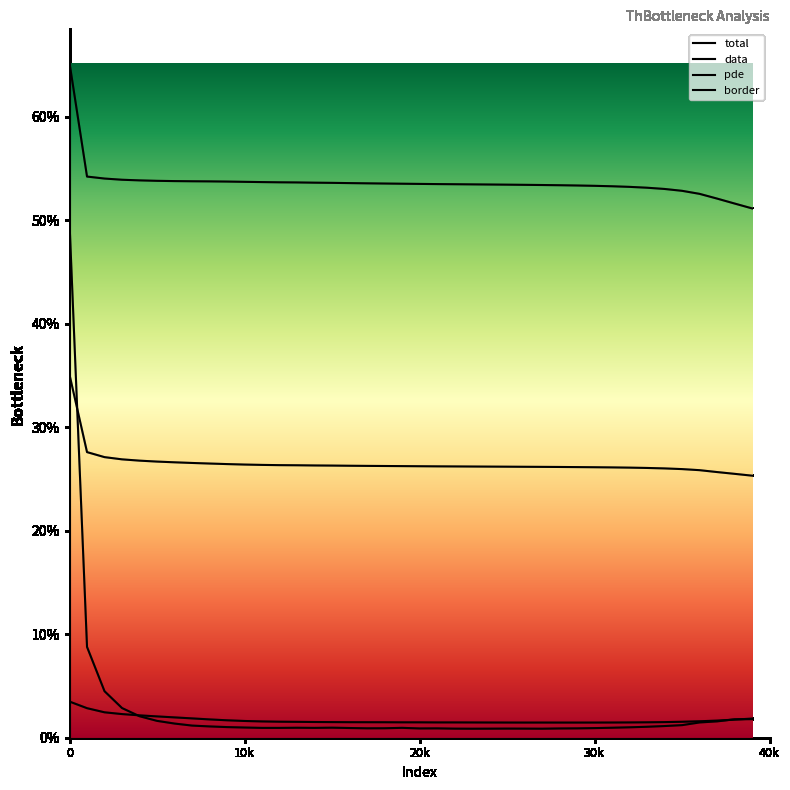

What is the lowest value of the total series?

0.3